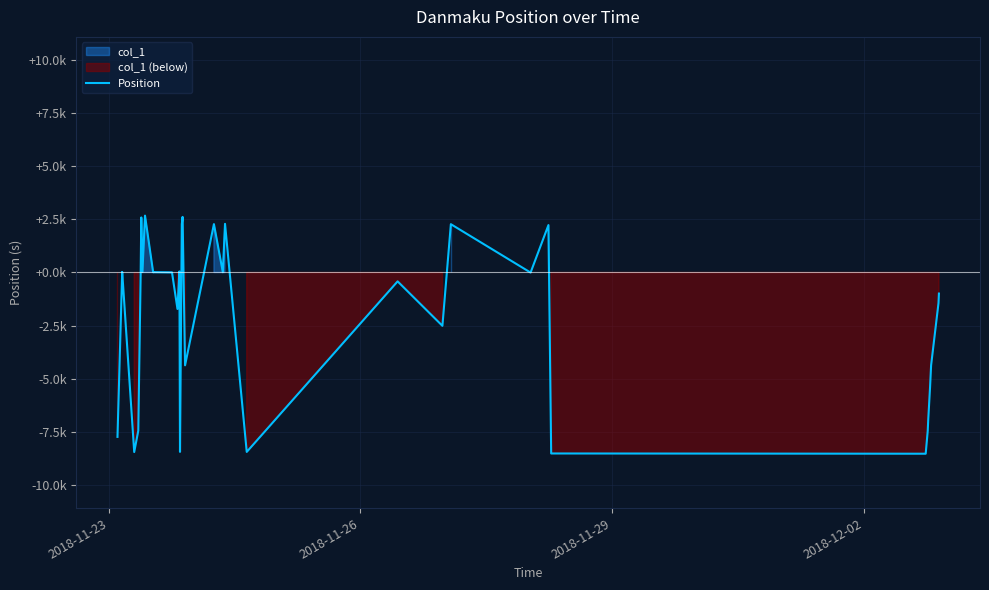

How many points are higher than both their immediate neighbors (excluding endpoints)?

11